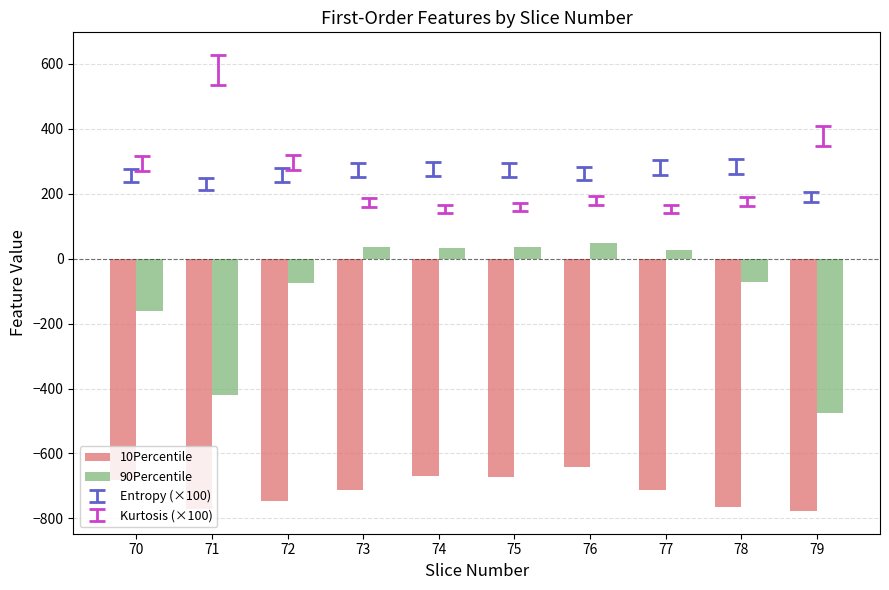

What is the sum of the 90Percentile values at 77 and 73?

64.0